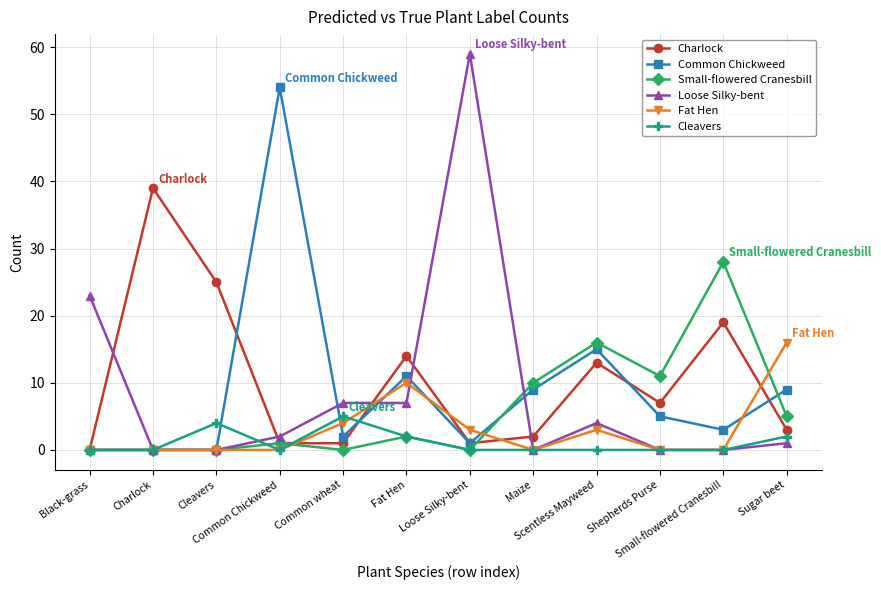

At which label is Fat Hen closest to 8?

Fat Hen